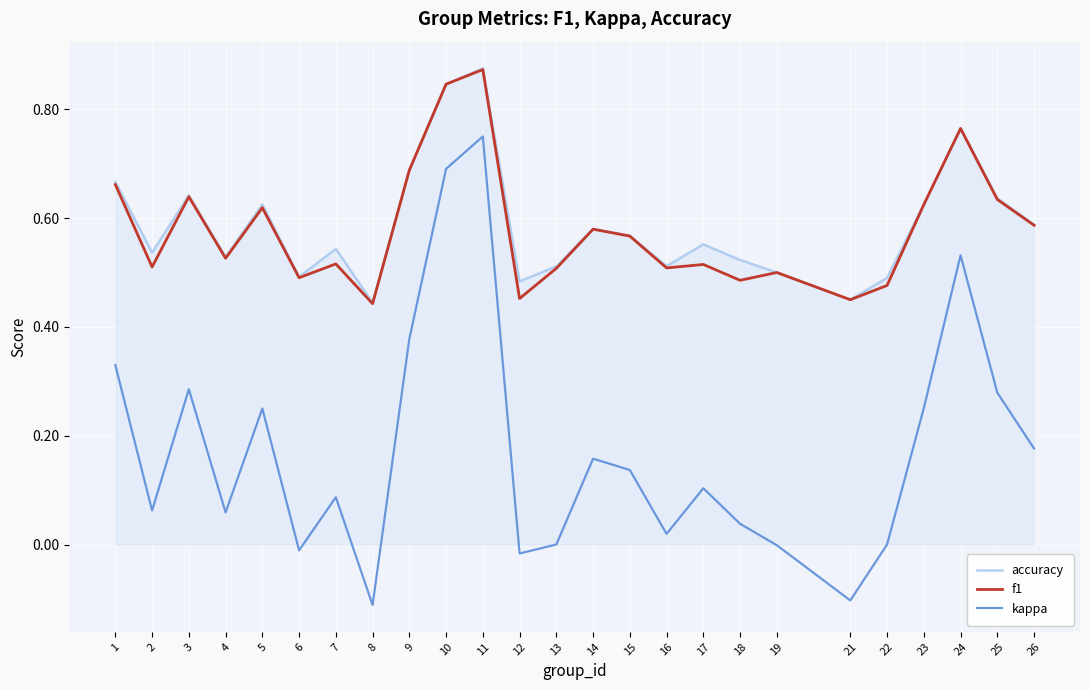

At which label does accuracy reach its peak?

11